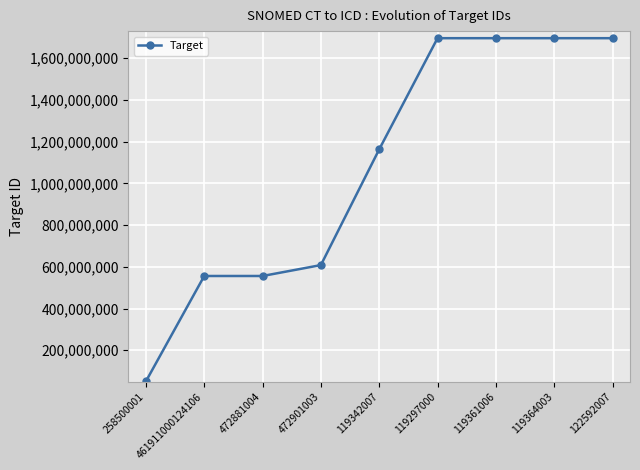

Which label corresponds to the smallest value in the chart?

258500001